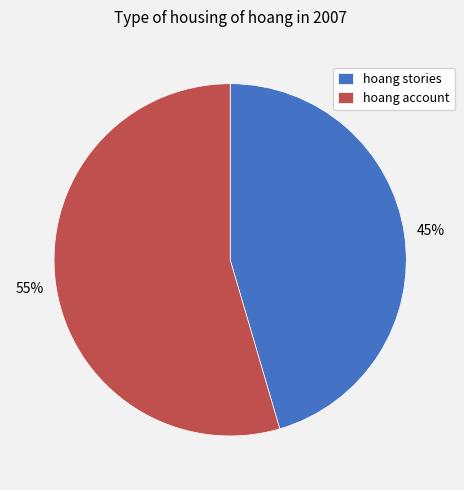

The hoang account slice represents 48% of the pie. True or false?

False